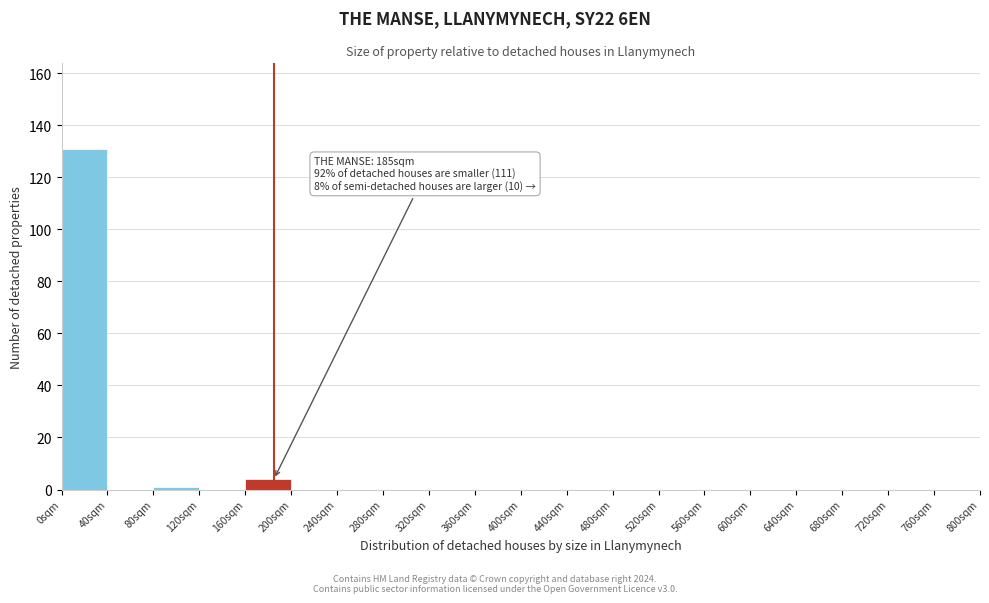

Over which range of the x-axis is the bar tallest?

0 to 40